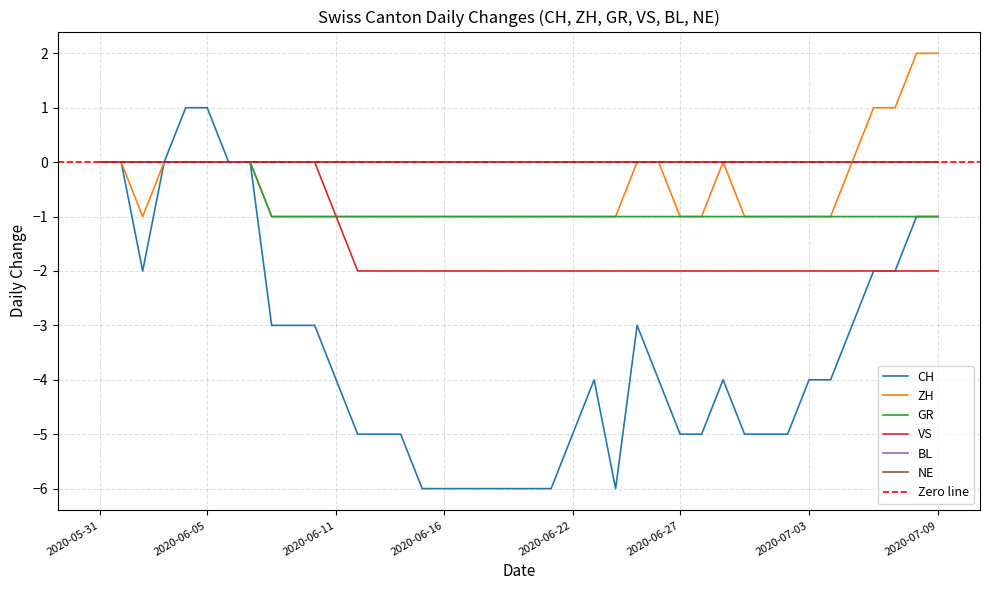

How many CH values are between -5 and -2?

23